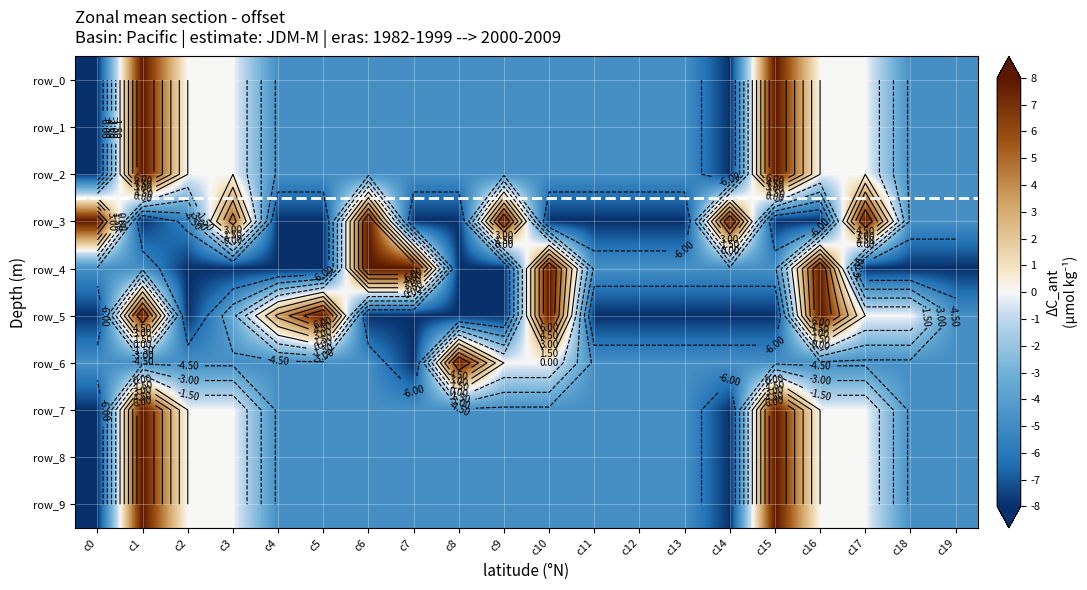

Reading left to right, list all the values displayed in this chart.

row_0: -8.0	8.0	0.0	0.0	-4.8	-4.8	-4.8	-4.8	-4.8	-4.8	-4.8	-4.8	-4.8	-4.8	-8.0	8.0	0.0	0.0	-4.8	-4.8
row_1: -8.0	8.0	0.0	0.0	-4.8	-4.8	-4.8	-4.8	-4.8	-4.8	-4.8	-4.8	-4.8	-4.8	-8.0	8.0	0.0	0.0	-4.8	-4.8
row_2: -8.0	8.0	0.0	0.0	-4.8	-4.8	-4.8	-4.8	-4.8	-4.8	-4.8	-4.8	-4.8	-4.8	-8.0	8.0	0.0	0.0	-4.8	-4.8
row_3: 8.0	-8.0	-5.4	5.4	-8.0	-8.0	8.0	-8.0	-8.0	8.0	-8.0	-8.0	-8.0	-8.0	8.0	-8.0	-8.0	8.0	-4.8	-4.8
row_4: -4.8	-4.8	-8.0	-8.0	-8.0	-8.0	8.0	8.0	-8.0	-8.0	8.0	-4.8	-4.8	-4.8	-4.8	-4.8	8.0	-8.0	-8.0	-8.0
row_5: -8.0	8.0	-8.0	-3.4	3.4	8.0	-8.0	-8.0	-8.0	-8.0	8.0	-8.0	-8.0	-8.0	-8.0	-8.0	8.0	0.0	0.0	-4.8
row_6: -4.8	-4.8	-4.8	-4.8	-4.8	-4.8	-4.8	-8.0	8.0	0.0	0.0	-4.8	-4.8	-4.8	-4.8	-4.8	-4.8	-4.8	-4.8	-4.8
row_7: -8.0	8.0	0.0	0.0	-4.8	-4.8	-4.8	-4.8	-4.8	-4.8	-4.8	-4.8	-4.8	-4.8	-8.0	8.0	0.0	0.0	-4.8	-4.8
row_8: -8.0	8.0	0.0	0.0	-4.8	-4.8	-4.8	-4.8	-4.8	-4.8	-4.8	-4.8	-4.8	-4.8	-8.0	8.0	0.0	0.0	-4.8	-4.8
row_9: -8.0	8.0	0.0	0.0	-4.8	-4.8	-4.8	-4.8	-4.8	-4.8	-4.8	-4.8	-4.8	-4.8	-8.0	8.0	0.0	0.0	-4.8	-4.8